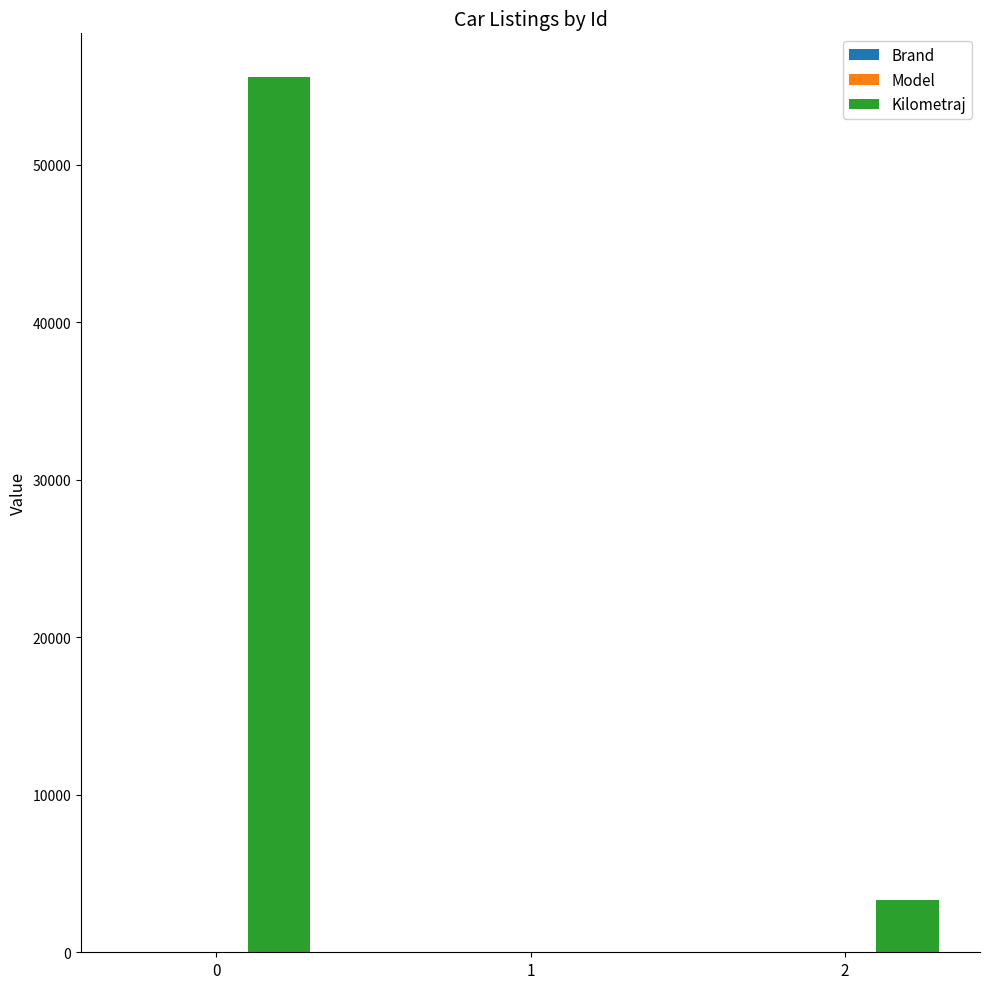

Between 0 and 1, which series saw the biggest shift?

Kilometraj